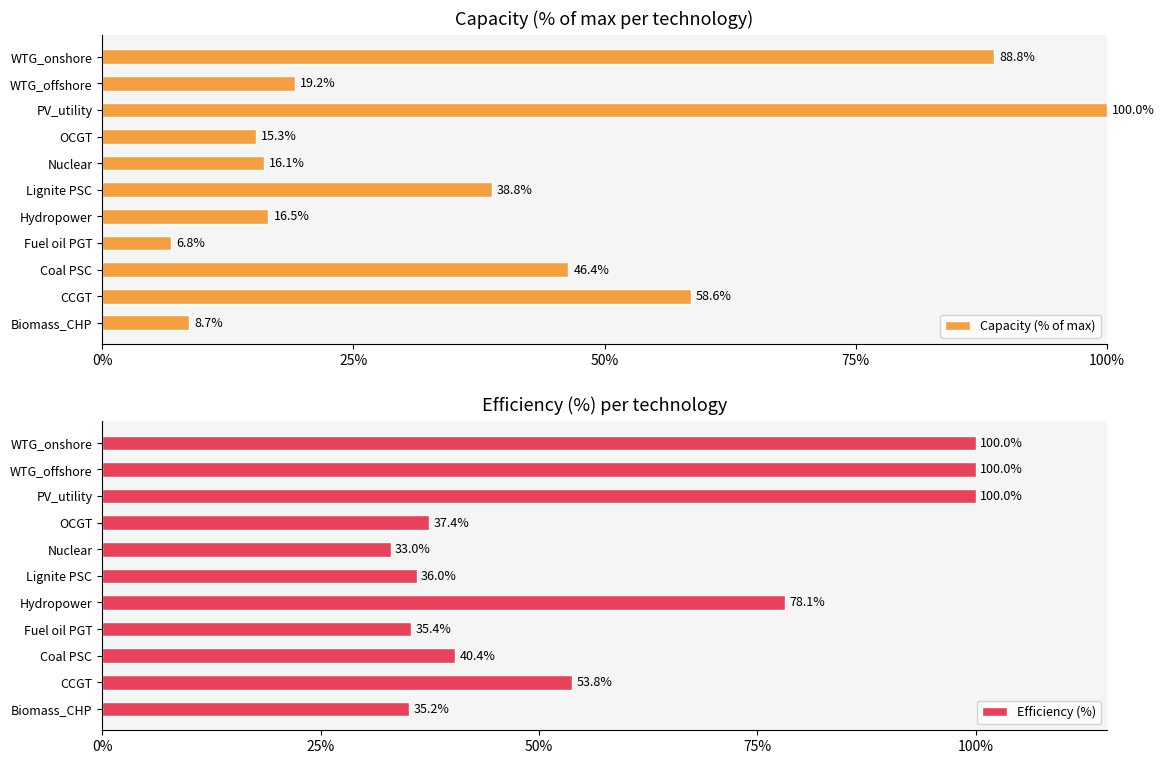

The value of Capacity (% of max) at Fuel oil PGT is 6.8. True or false?

True